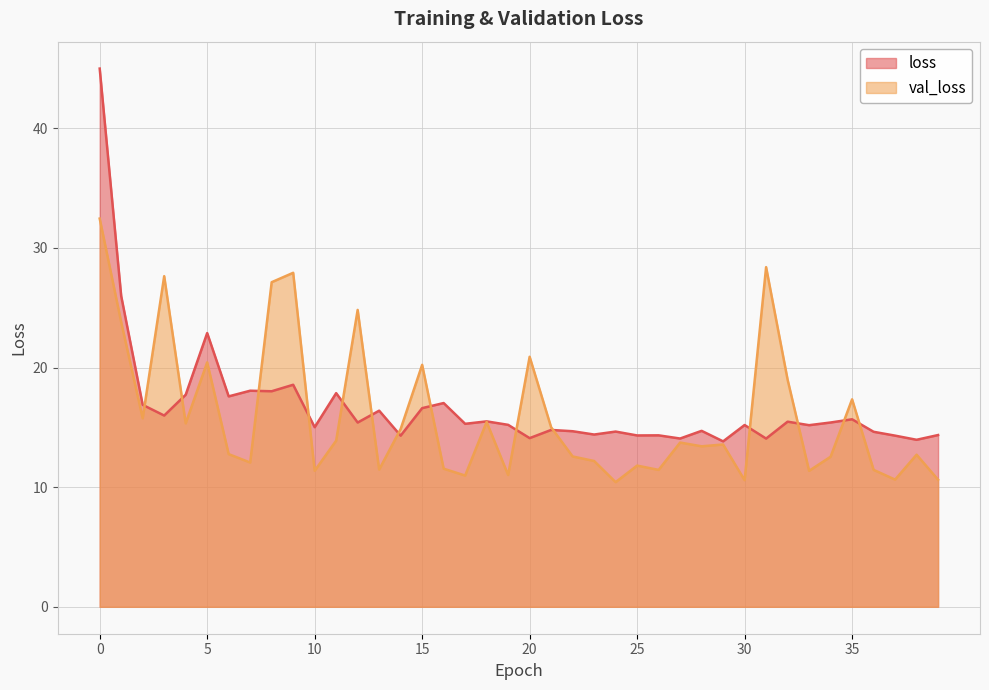

What are all the series names shown in the legend?

loss, val_loss